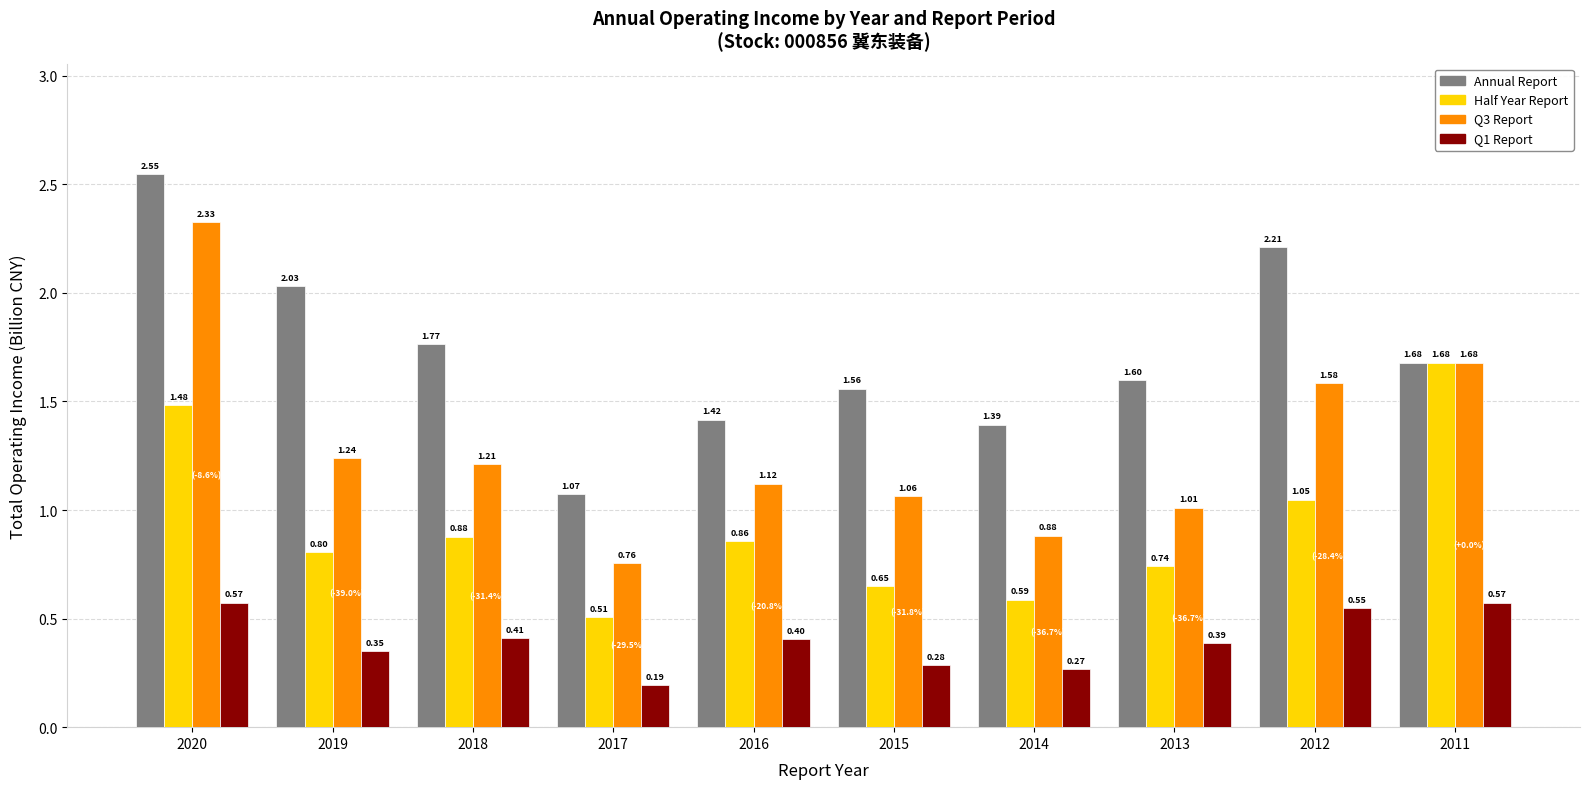

What is the sum of the Annual Report values at 2014 and 2016?

2.8